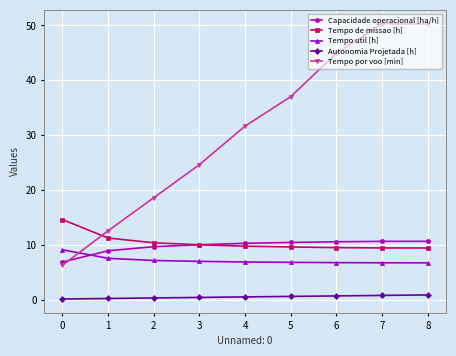

Is this an area chart (filled region under the line)?

No